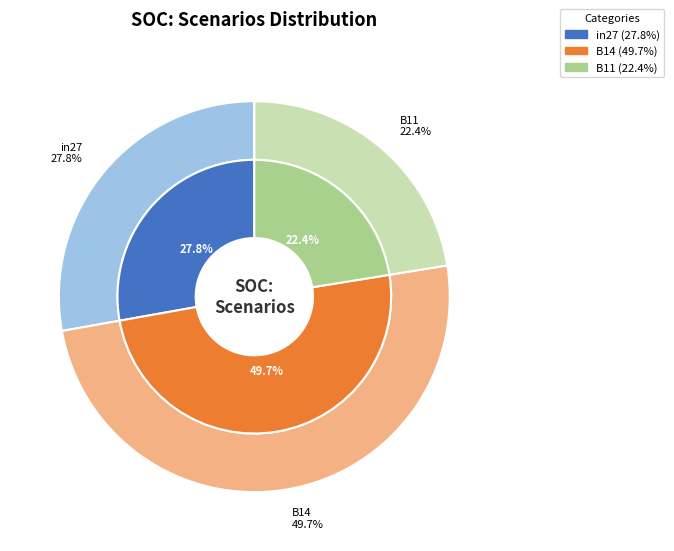

To the nearest percent, what is the difference between the largest and smallest slice percentages?

27%